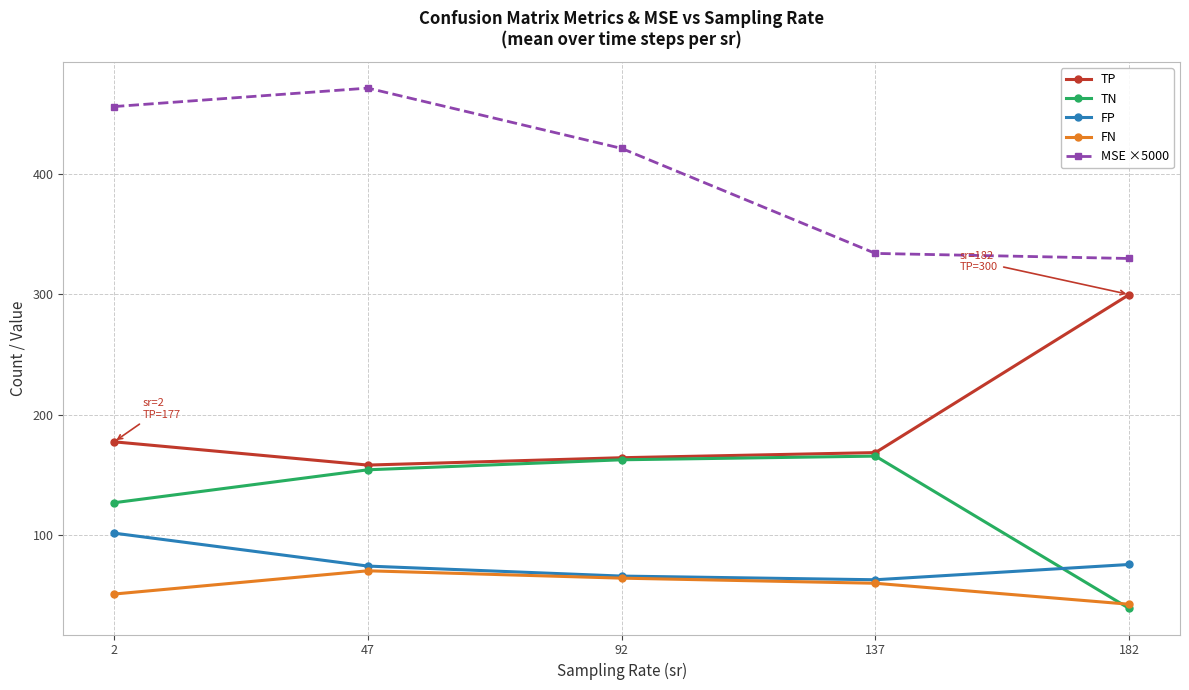

How many categories are shown in the chart?

5